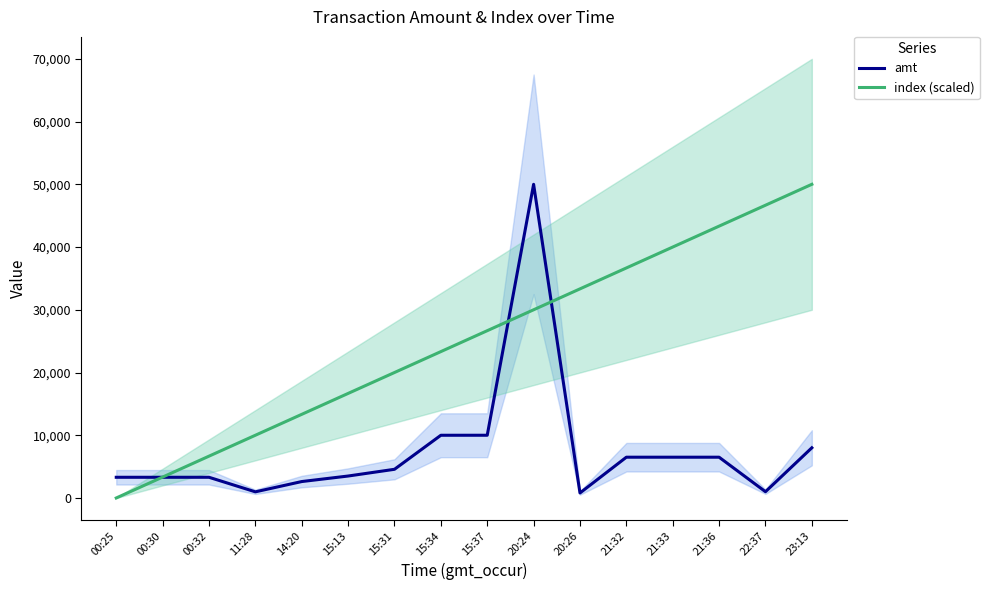

What is the average value of the index (scaled) series?

25000.0